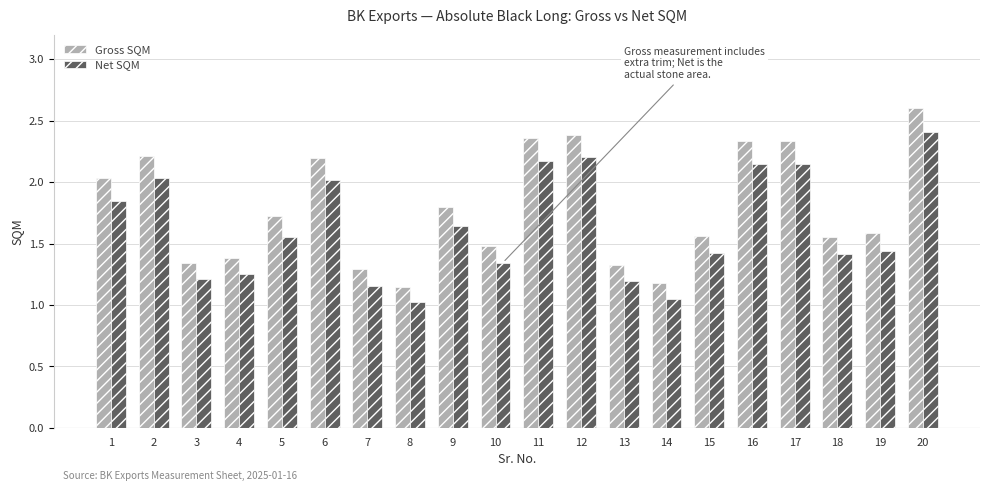

Which category has the highest value in the Net SQM series?

20